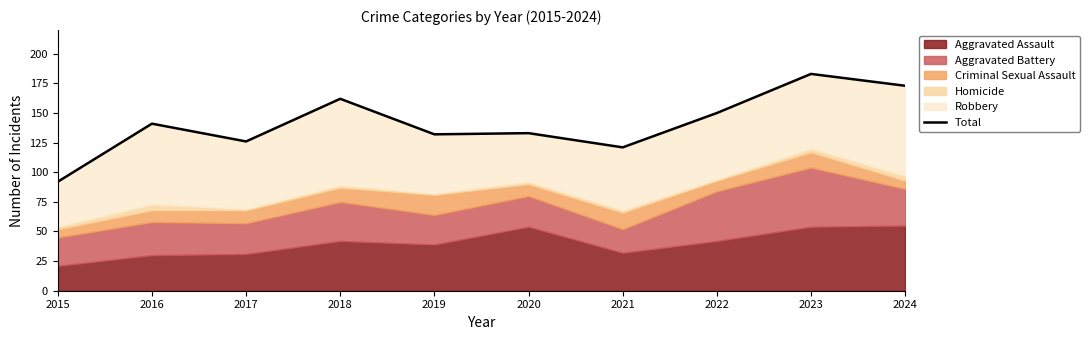

List the labels in order of value, smallest first.

2015, 2021, 2017, 2019, 2020, 2016, 2022, 2018, 2024, 2023